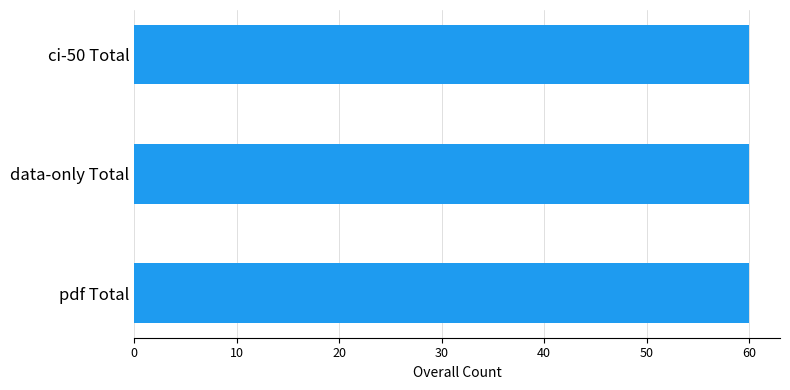

What is the label of the 2nd bar from the left?

data-only Total